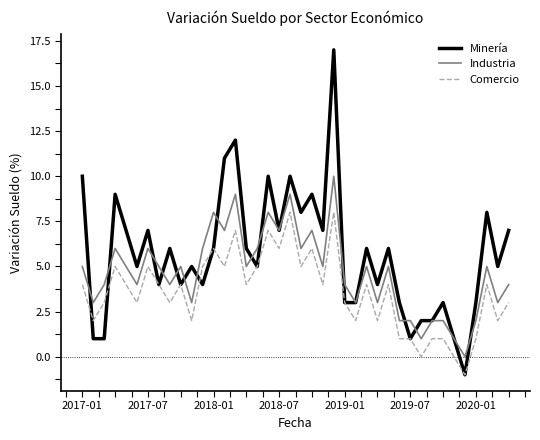

What is the sum of all Industria values?

187